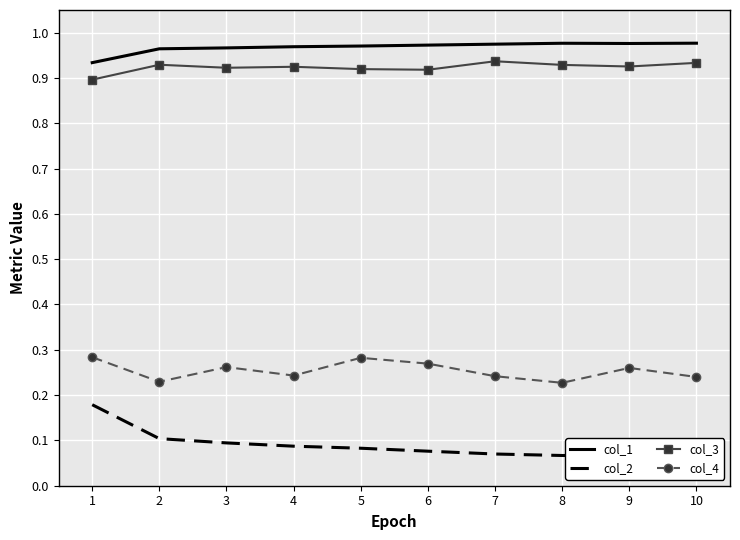

True or false: col_1 and col_3 intersect in this chart.

False